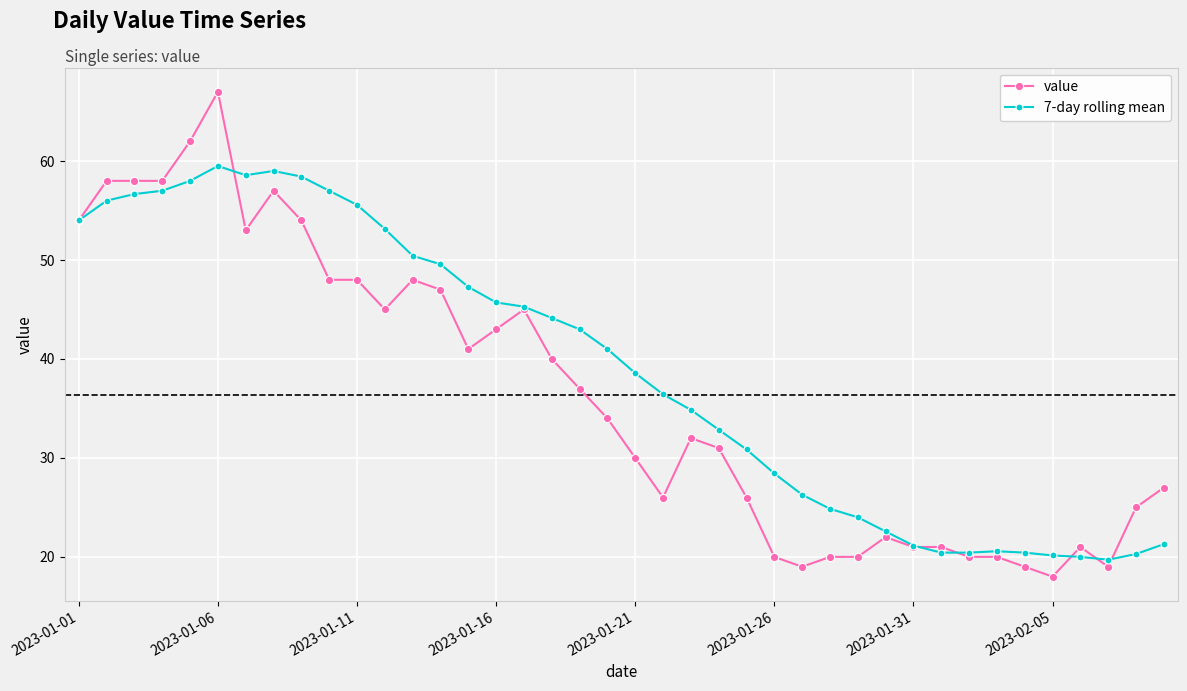

What is the average value of the 7-day rolling mean series?

38.8